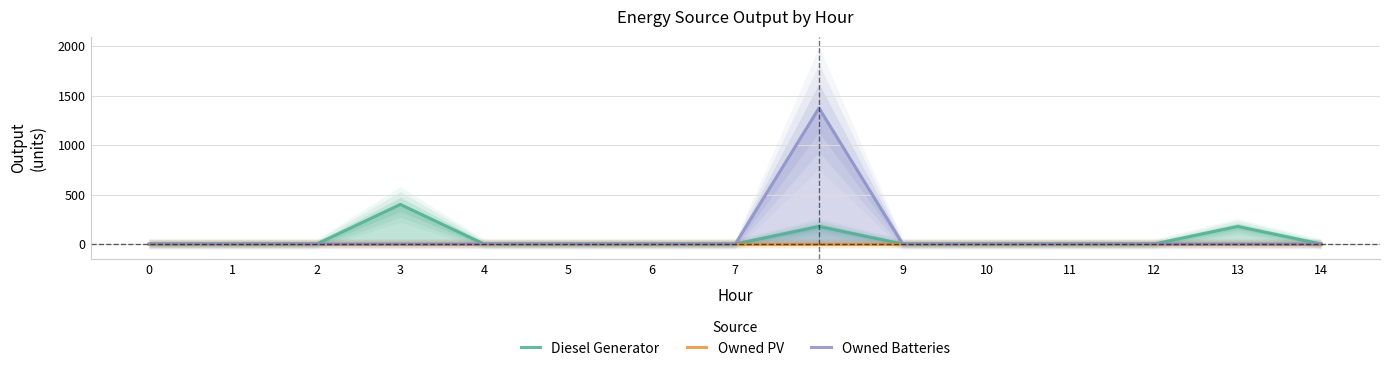

True or false: Diesel Generator and Owned Batteries cross at least once.

False